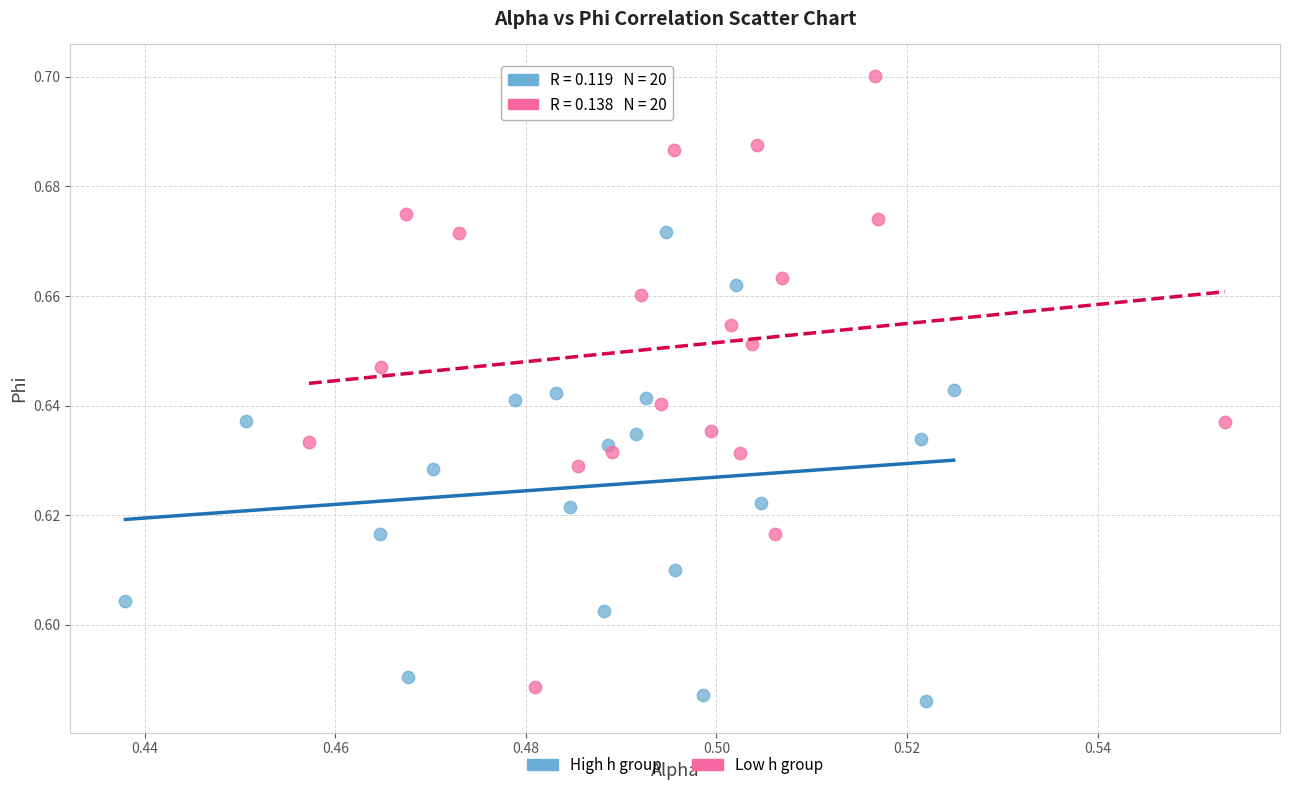

Which series has the widest spread of Y values?

Low h group